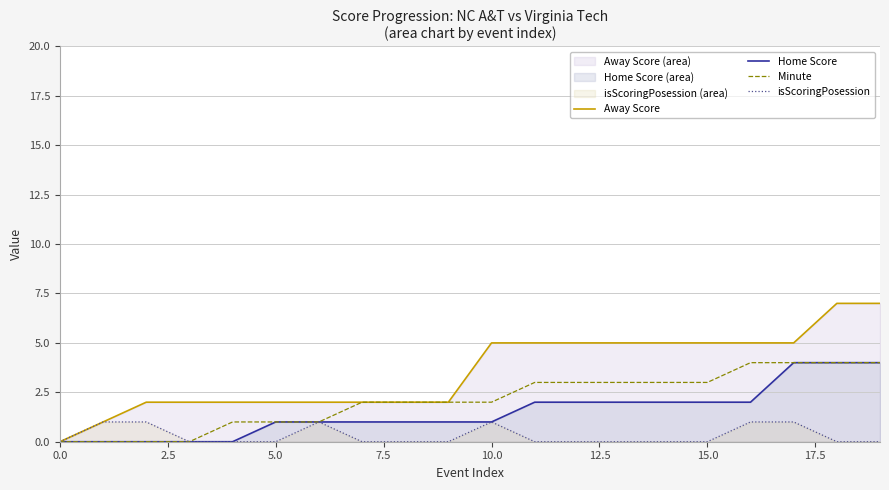

What is the difference between the maximum and minimum values in the Away Score series?

7